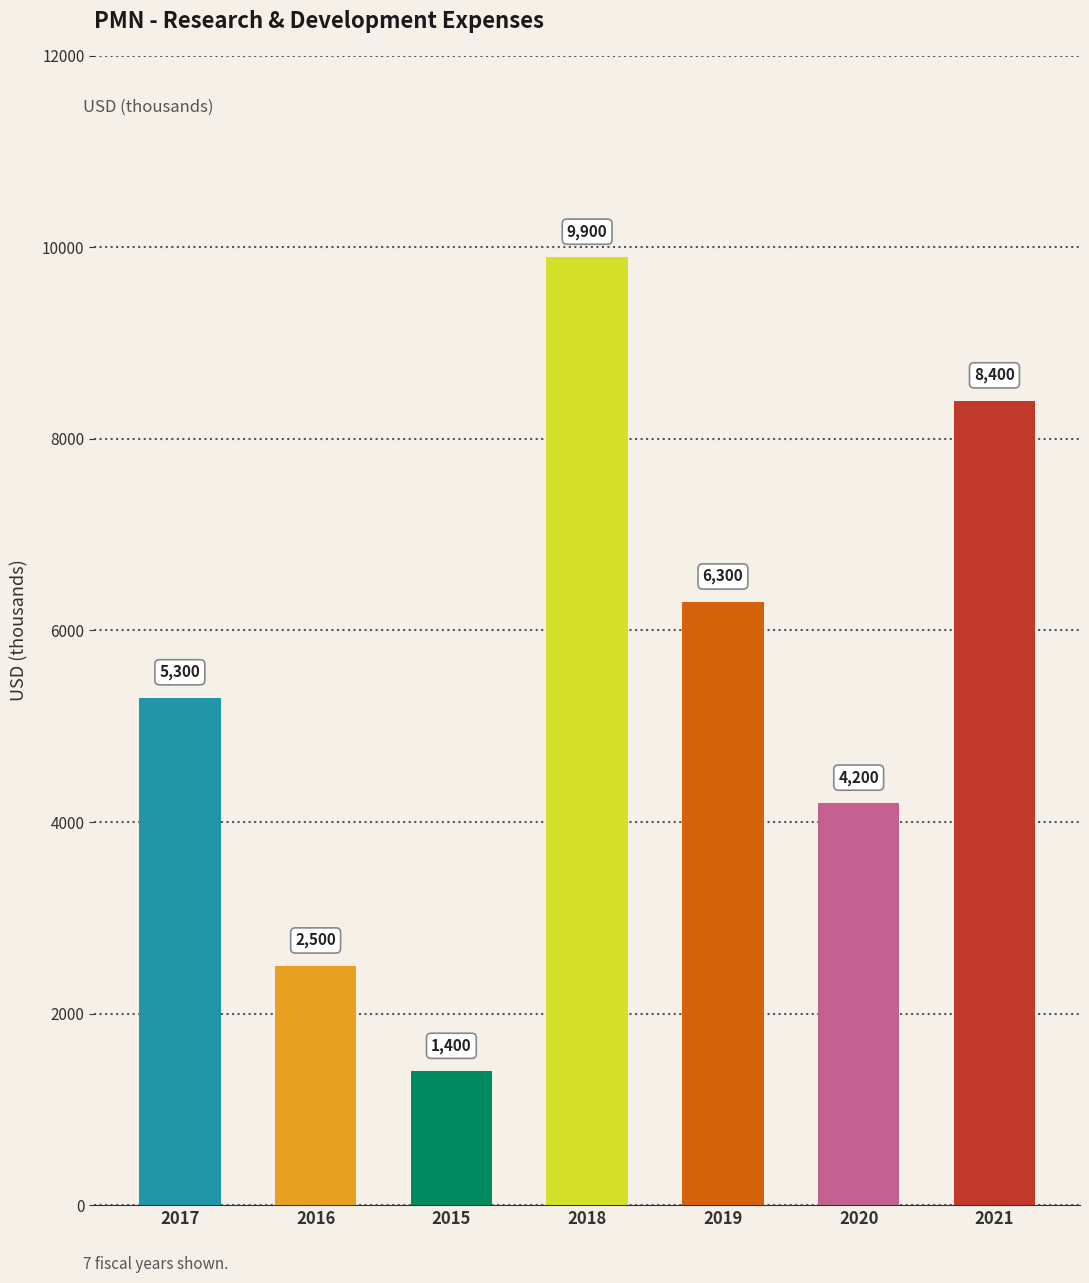

What is the smallest value displayed?

1400